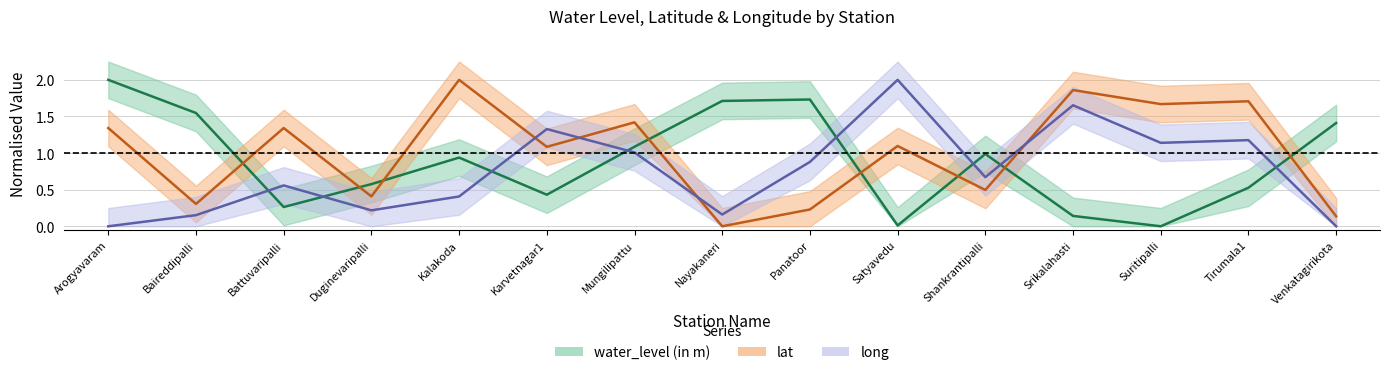

Reading left to right, list all the values displayed in this chart.

water_level (in m): Arogyavaram=2.0	Baireddipalli=1.5	Battuvaripalli=0.3	Duginevaripalli=0.6	Kalakoda=0.9	Karvetnagar1=0.4	Mungilipattu=1.1	Nayakaneri=1.7	Panatoor=1.7	Satyavedu=0.0	Shankrantipalli=1.0	Srikalahasti=0.1	Suritipalli=0.0	Tirumala1=0.5	Venkatagirikota=1.4
lat: Arogyavaram=1.3	Baireddipalli=0.3	Battuvaripalli=1.3	Duginevaripalli=0.4	Kalakoda=2.0	Karvetnagar1=1.1	Mungilipattu=1.4	Nayakaneri=0.0	Panatoor=0.2	Satyavedu=1.1	Shankrantipalli=0.5	Srikalahasti=1.9	Suritipalli=1.7	Tirumala1=1.7	Venkatagirikota=0.1
long: Arogyavaram=0.0	Baireddipalli=0.2	Battuvaripalli=0.6	Duginevaripalli=0.2	Kalakoda=0.4	Karvetnagar1=1.3	Mungilipattu=1.0	Nayakaneri=0.2	Panatoor=0.9	Satyavedu=2.0	Shankrantipalli=0.7	Srikalahasti=1.7	Suritipalli=1.1	Tirumala1=1.2	Venkatagirikota=0.0